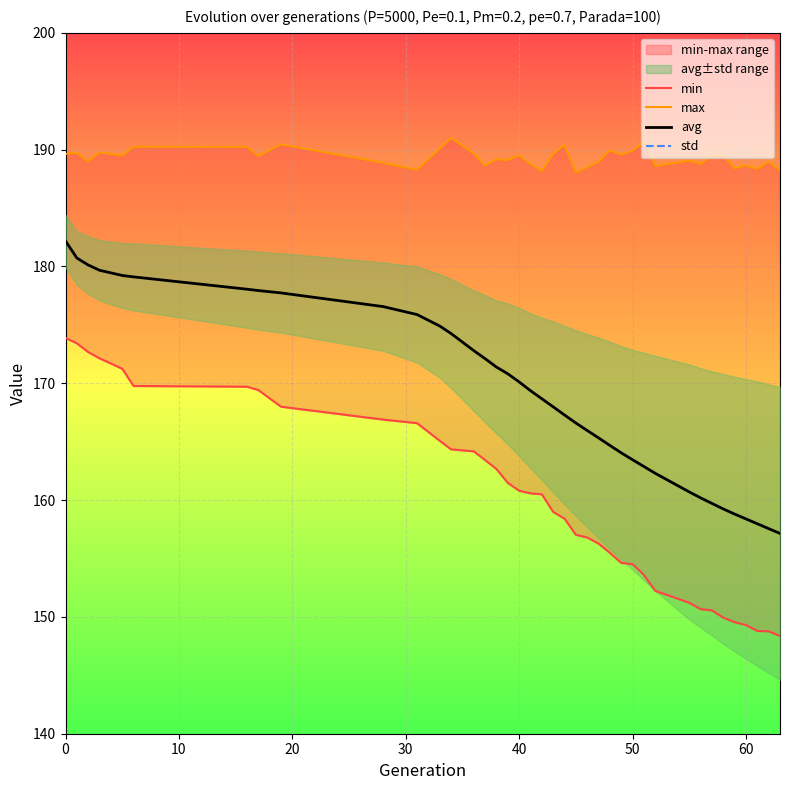

What is the minimum value for avg?

157.1